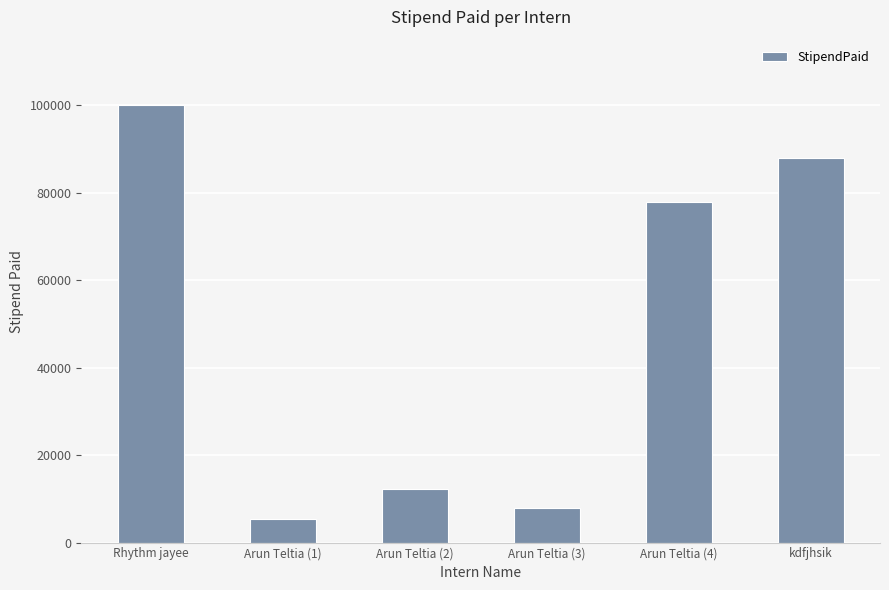

Where does the data first go above 77777?

Rhythm jayee